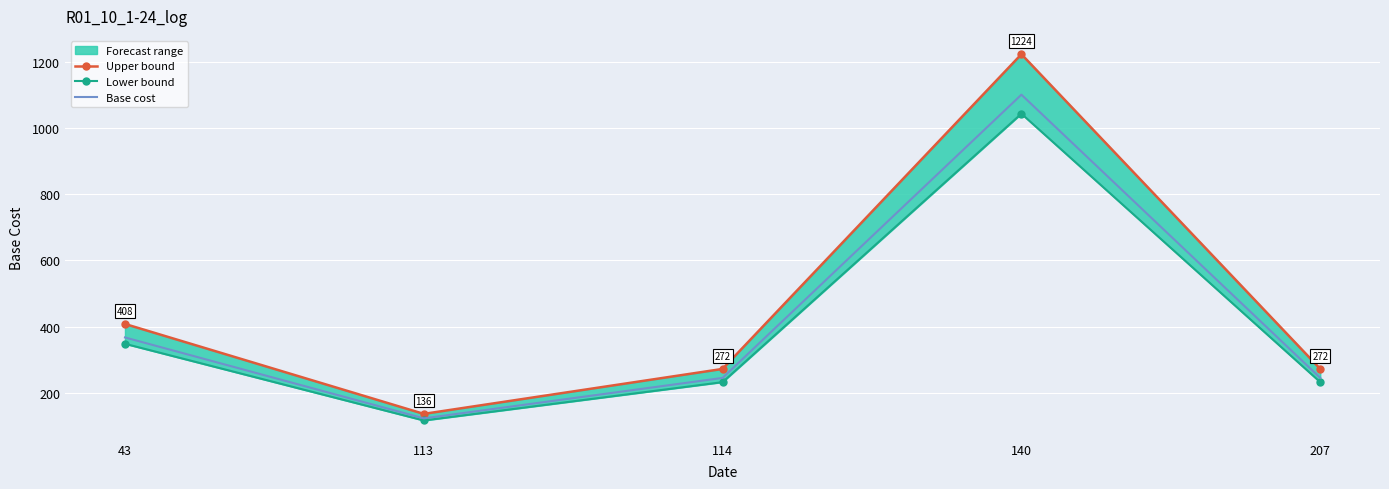

Where is the first local minimum for Lower bound?

113